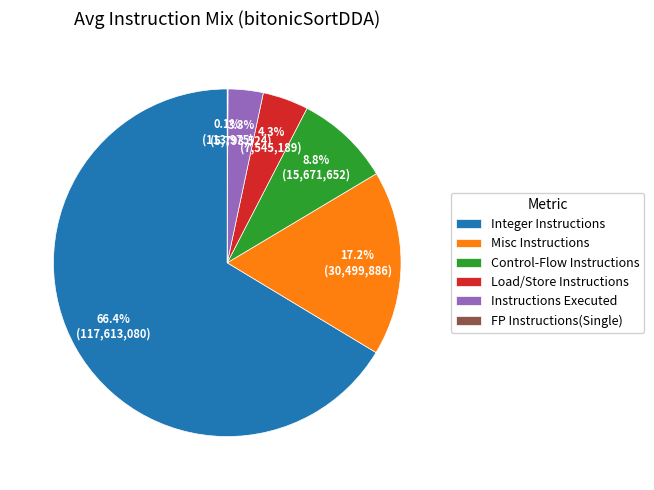

The Load/Store Instructions slice represents 15% of the pie. True or false?

False